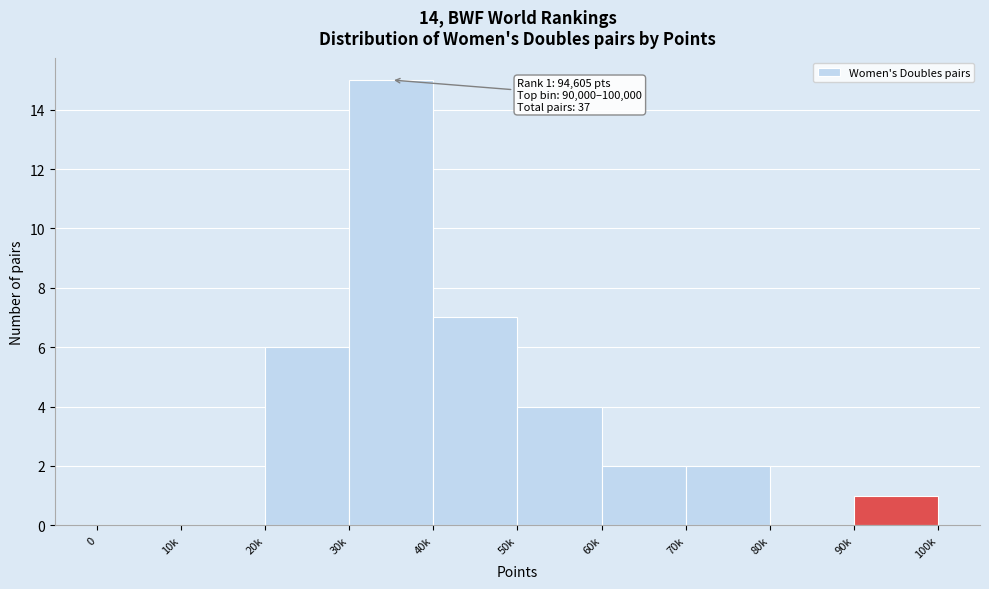

Reading right to left, transcribe all the data shown in this chart.

90k=1	80k=0	70k=2	60k=2	50k=4	40k=7	30k=15	20k=6	10k=0	0=0